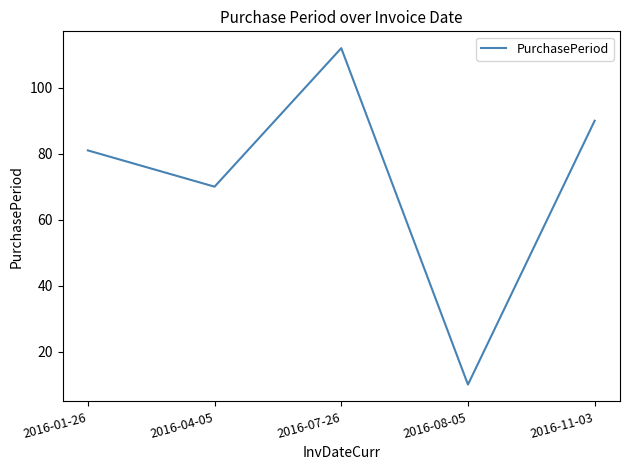

Which has a higher value, 2016-04-05 or 2016-11-03?

2016-11-03